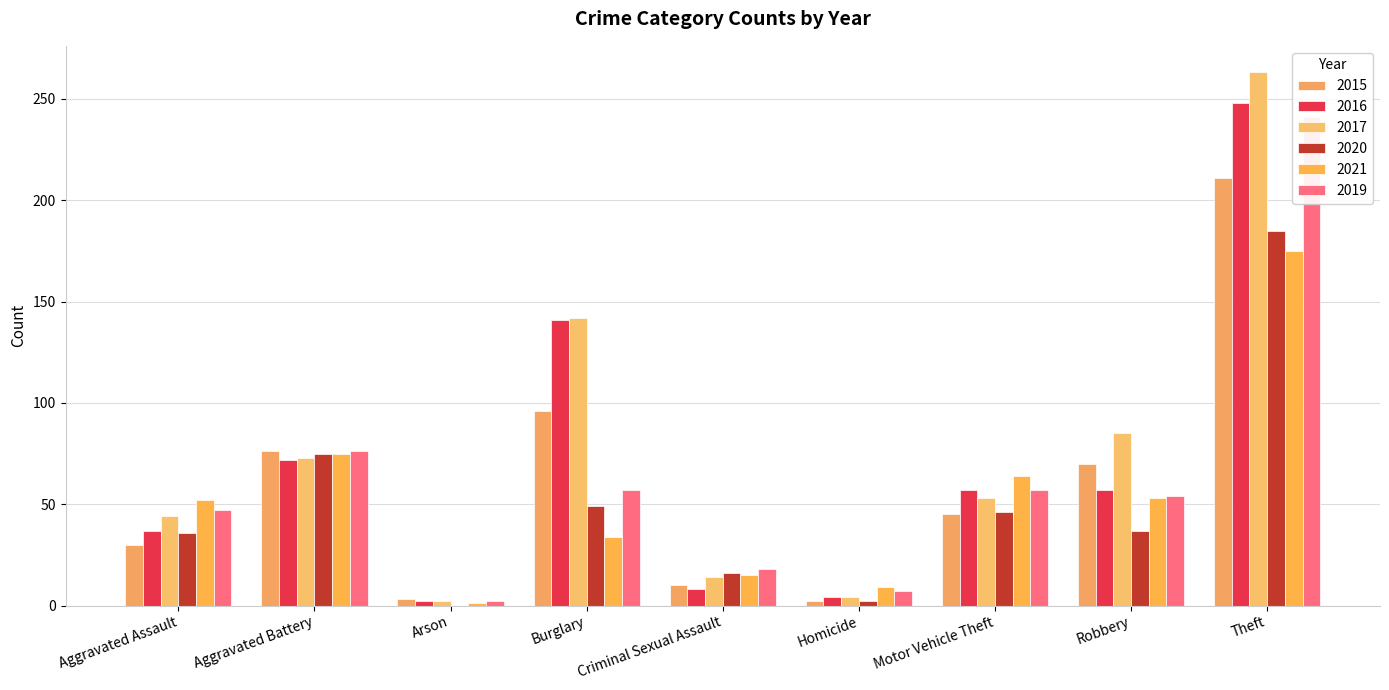

What is the sum of all 2015 values?

543